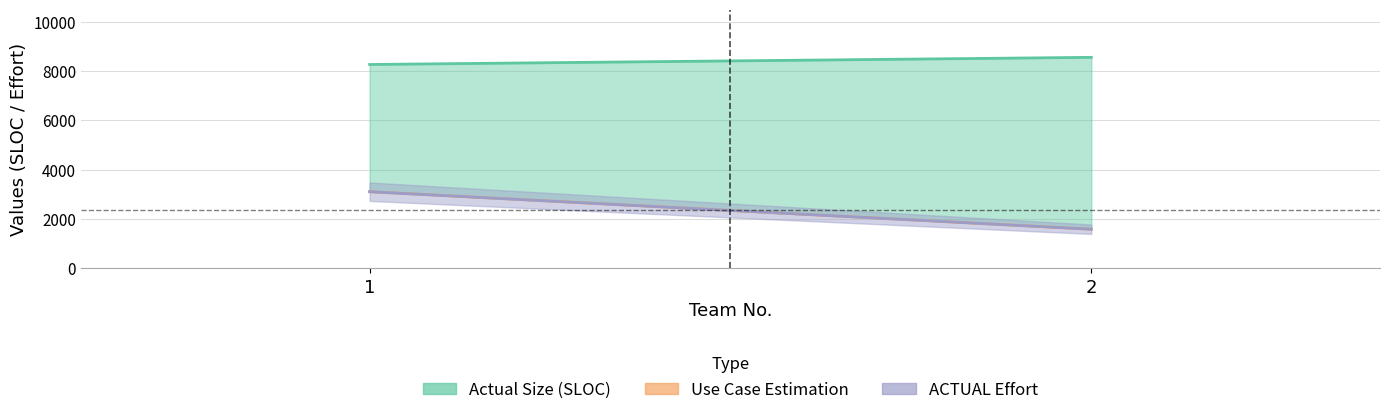

How many categories are shown in the chart?

2